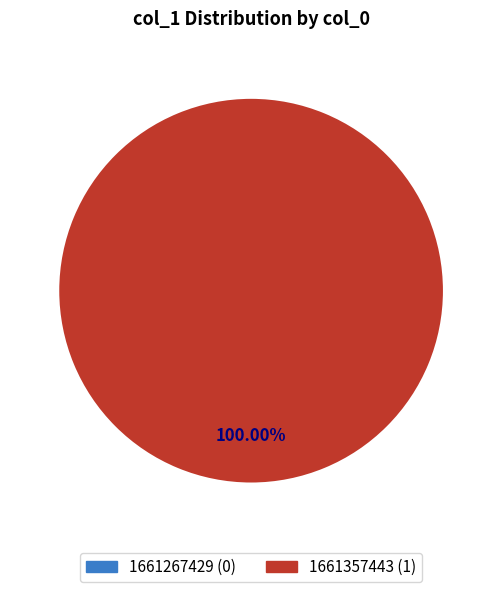

What is the largest slice in the pie chart?

1661357443